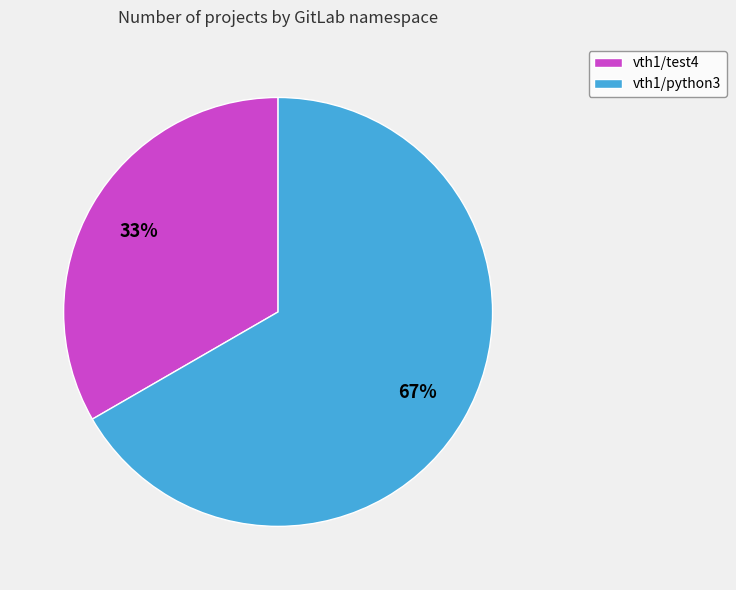

What percentage is the vth1/test4 slice, to the nearest percent?

33%